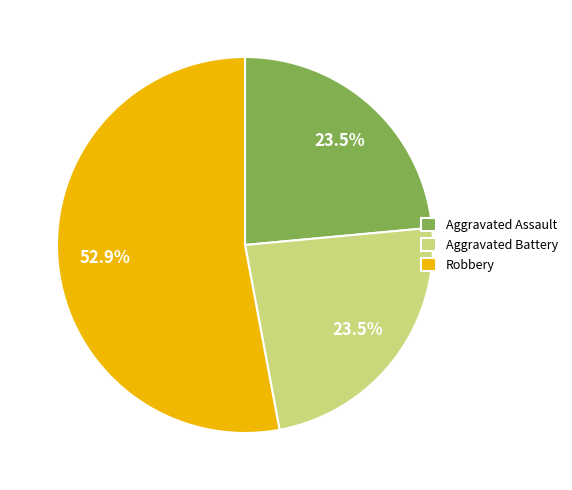

What is the majority slice?

Robbery